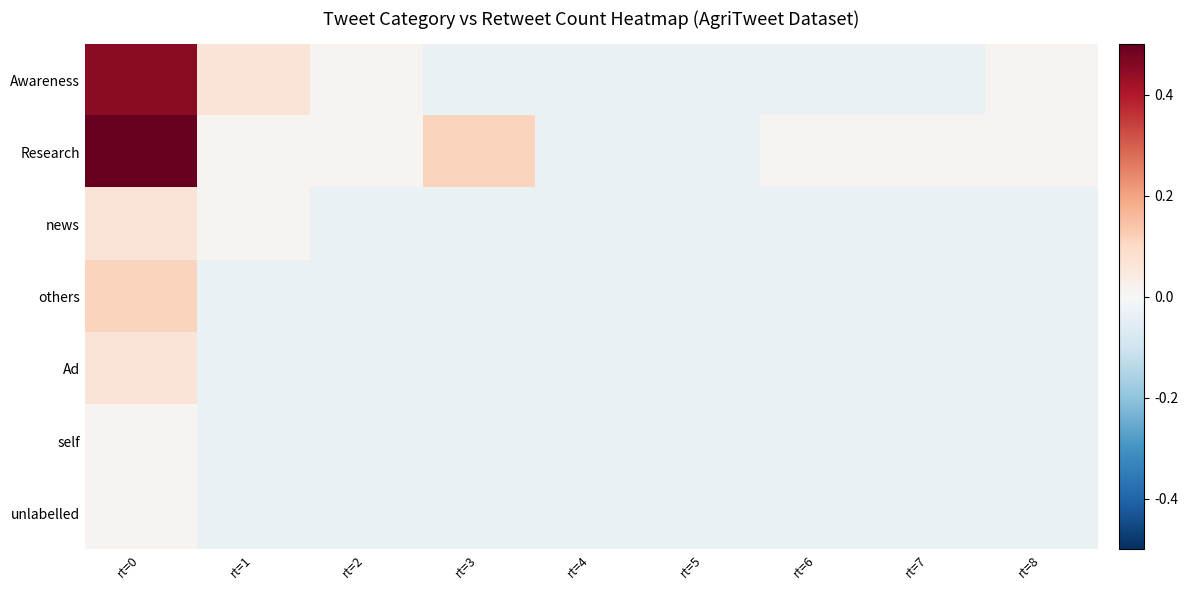

Reading left to right, list all the values displayed in this chart.

Awareness: rt=0=0.5	rt=1=0.1	rt=2=0.0	rt=3=-0.0	rt=4=-0.0	rt=5=-0.0	rt=6=-0.0	rt=7=-0.0	rt=8=0.0
Research: rt=0=0.5	rt=1=0.0	rt=2=0.0	rt=3=0.1	rt=4=-0.0	rt=5=-0.0	rt=6=0.0	rt=7=0.0	rt=8=0.0
news: rt=0=0.1	rt=1=0.0	rt=2=-0.0	rt=3=-0.0	rt=4=-0.0	rt=5=-0.0	rt=6=-0.0	rt=7=-0.0	rt=8=-0.0
others: rt=0=0.1	rt=1=-0.0	rt=2=-0.0	rt=3=-0.0	rt=4=-0.0	rt=5=-0.0	rt=6=-0.0	rt=7=-0.0	rt=8=-0.0
Ad: rt=0=0.1	rt=1=-0.0	rt=2=-0.0	rt=3=-0.0	rt=4=-0.0	rt=5=-0.0	rt=6=-0.0	rt=7=-0.0	rt=8=-0.0
self: rt=0=0.0	rt=1=-0.0	rt=2=-0.0	rt=3=-0.0	rt=4=-0.0	rt=5=-0.0	rt=6=-0.0	rt=7=-0.0	rt=8=-0.0
unlabelled: rt=0=0.0	rt=1=-0.0	rt=2=-0.0	rt=3=-0.0	rt=4=-0.0	rt=5=-0.0	rt=6=-0.0	rt=7=-0.0	rt=8=-0.0